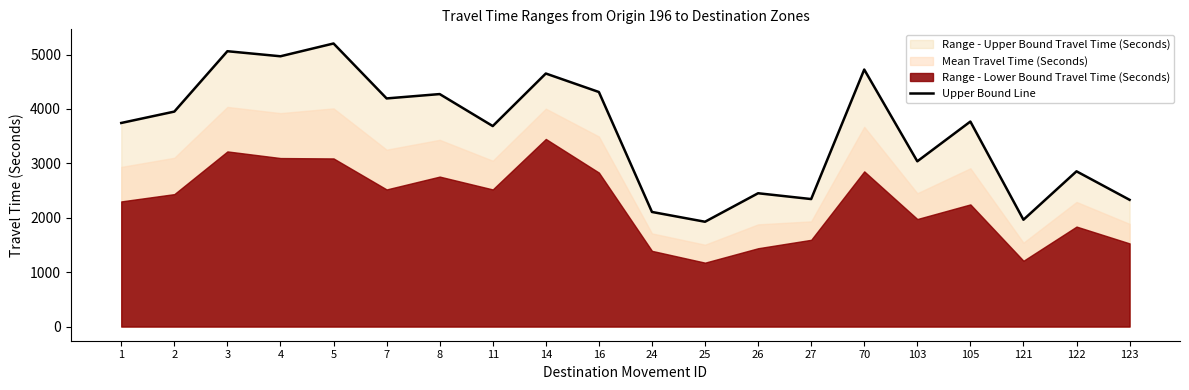

What is the greatest value displayed?

5204